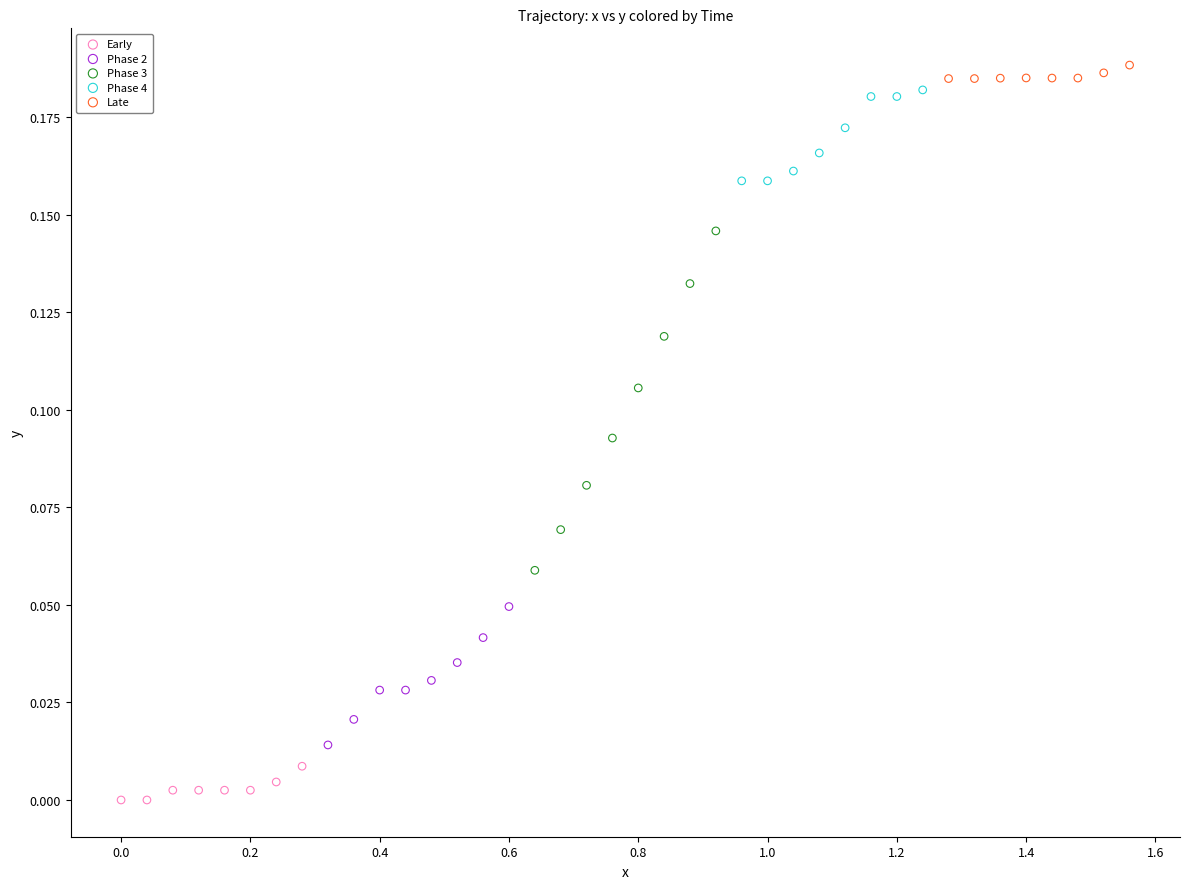

Which series has the widest spread of Y values?

Phase 3